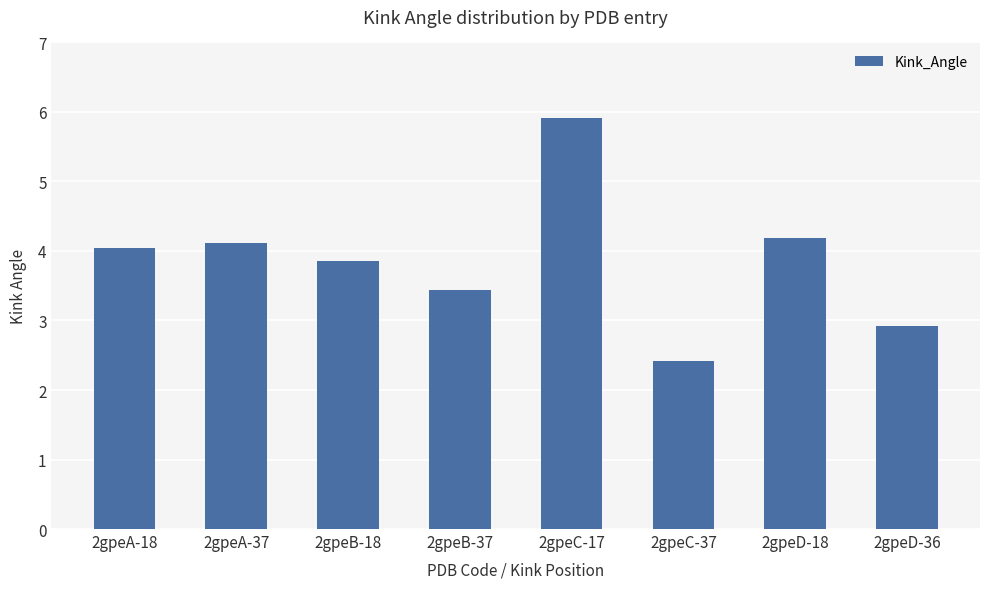

What is the label of the 4th bar from the left?

2gpeB-37